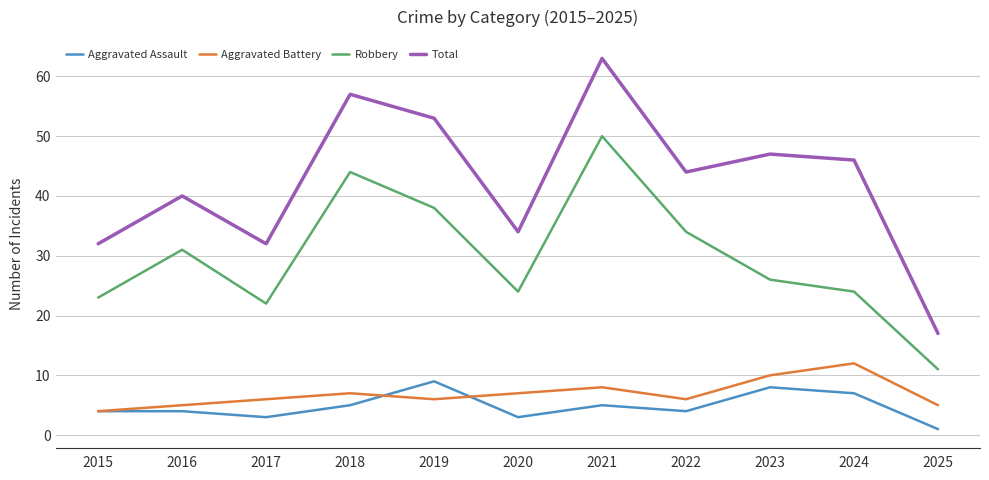

The Aggravated Assault series shows 4 at 2019. True or false?

False